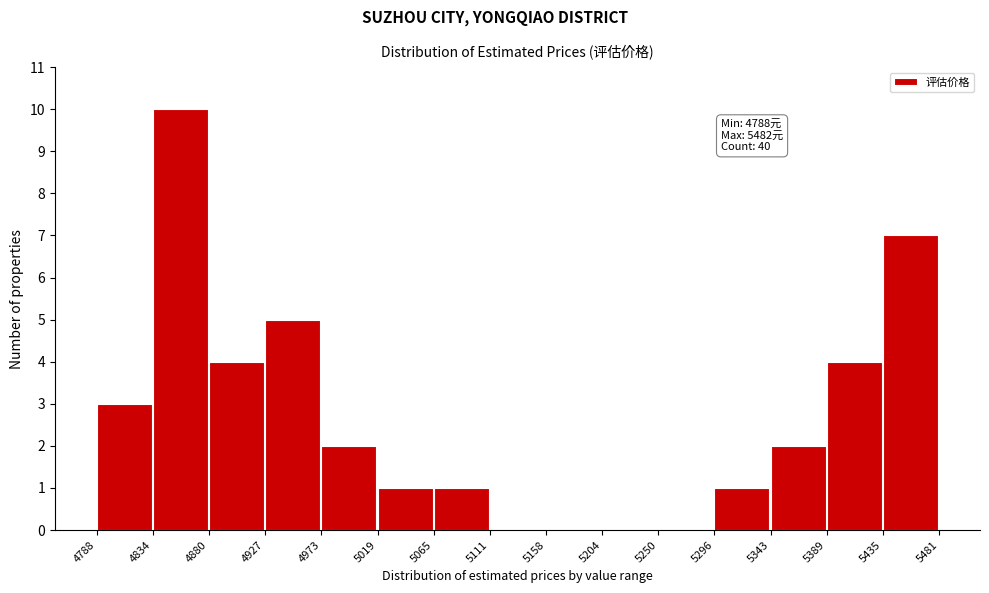

Over which range of the x-axis is the bar tallest?

4834 to 4880